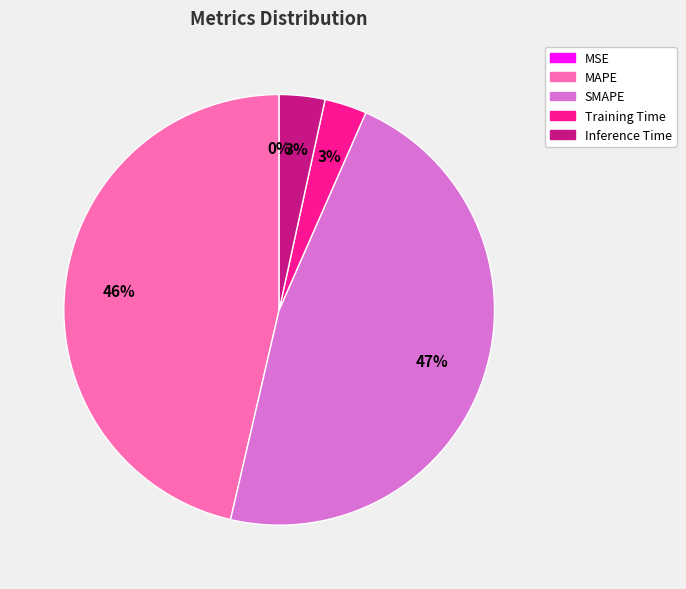

Does SMAPE account for over 50% of the chart?

No